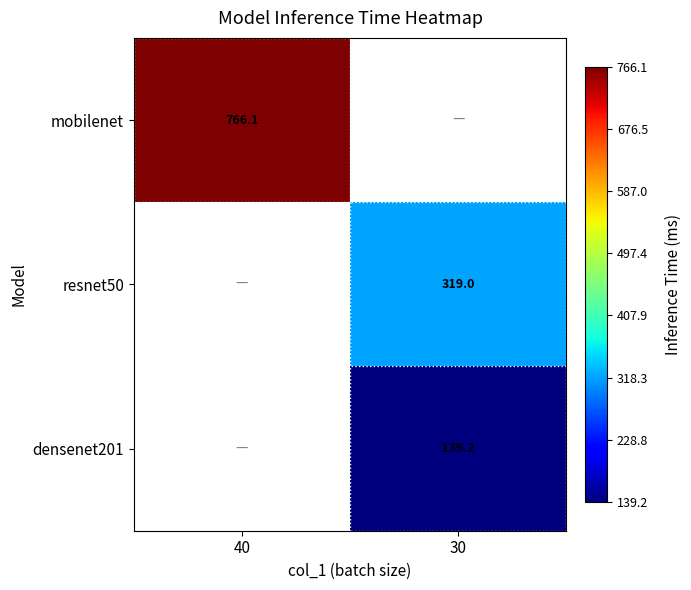

What is the minimum value for mobilenet?

766.1